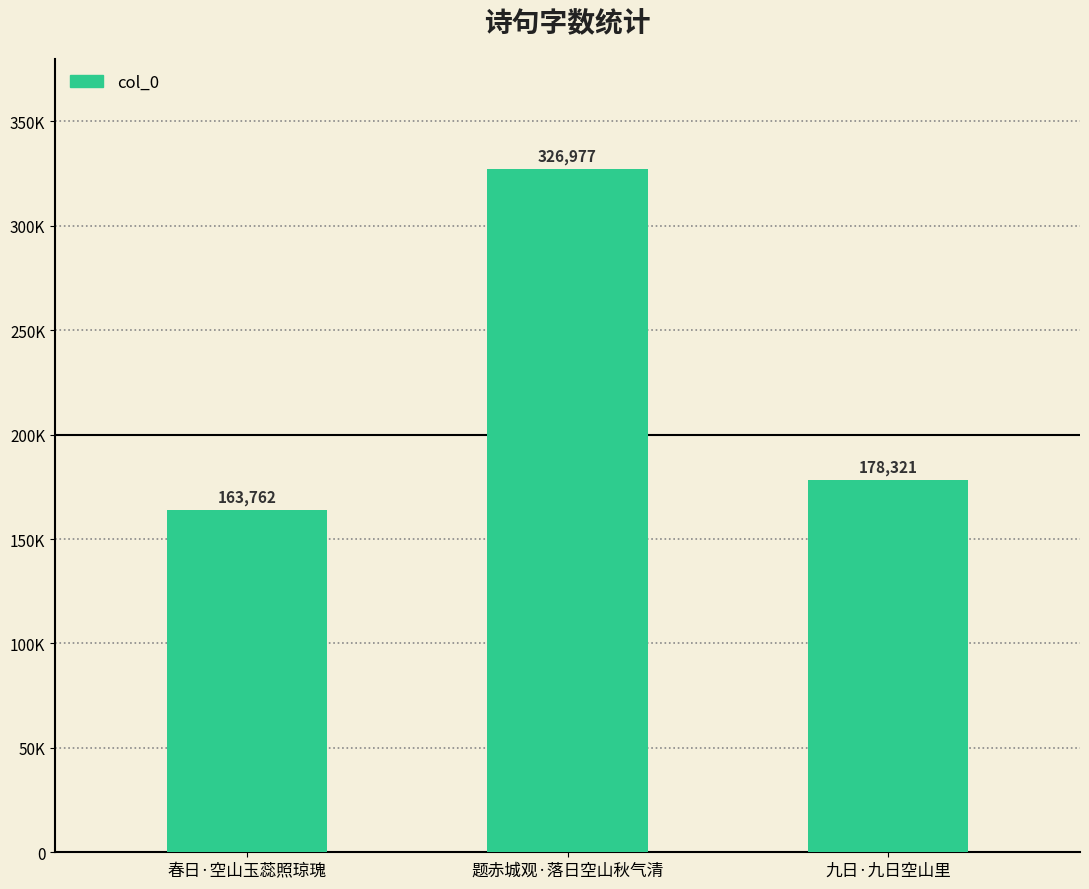

What is the minimum value shown in the chart?

163762